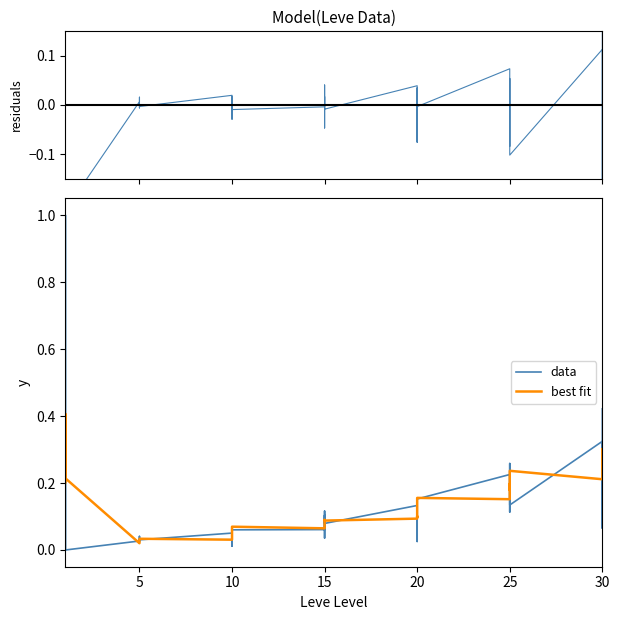

Is this an area chart (filled region under the line)?

No